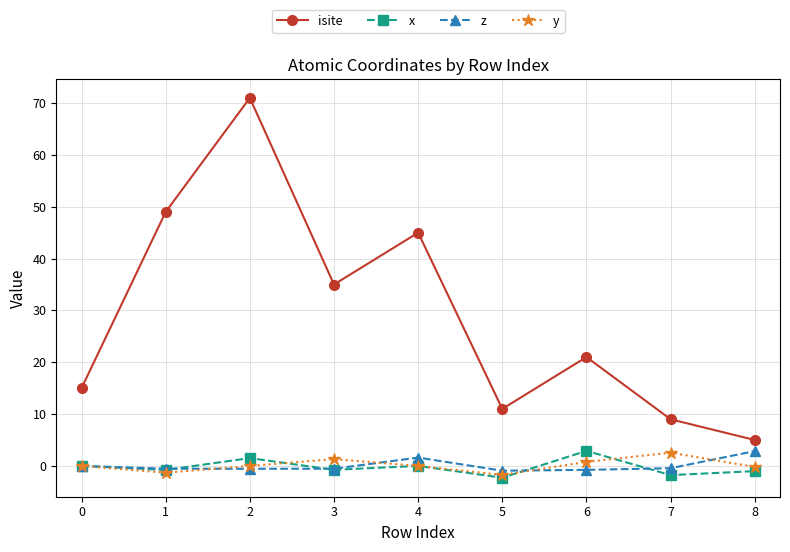

What is the difference between the highest and lowest values at 6?

21.8